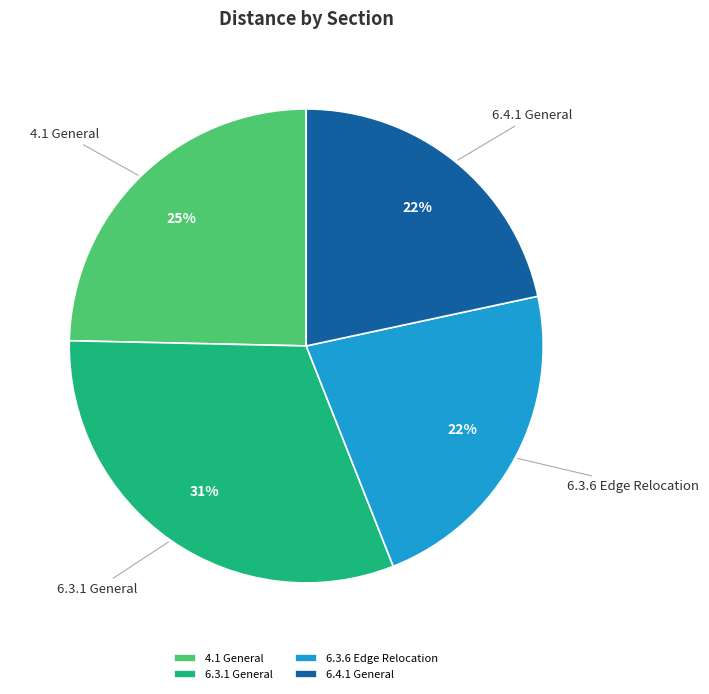

Count the number of slices in the pie.

4